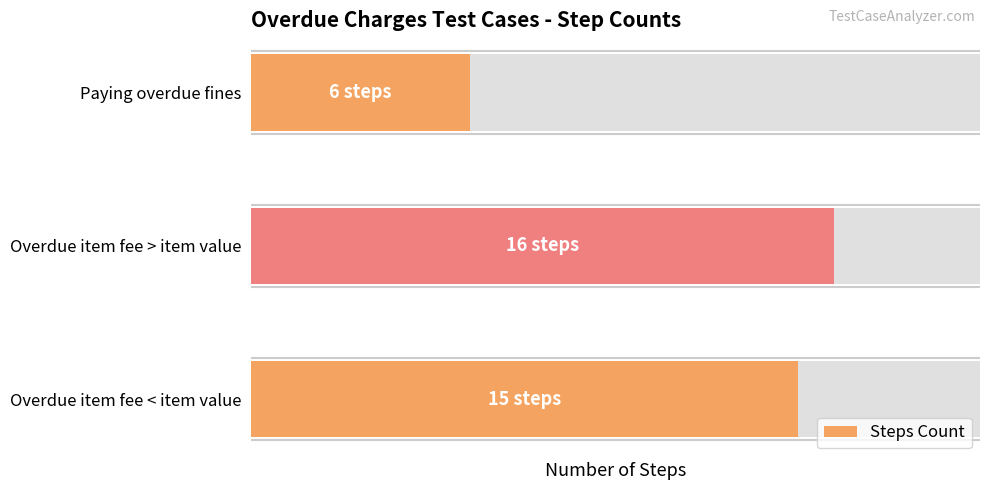

The chart shows a value of 6 at Paying overdue fines. True or false?

True